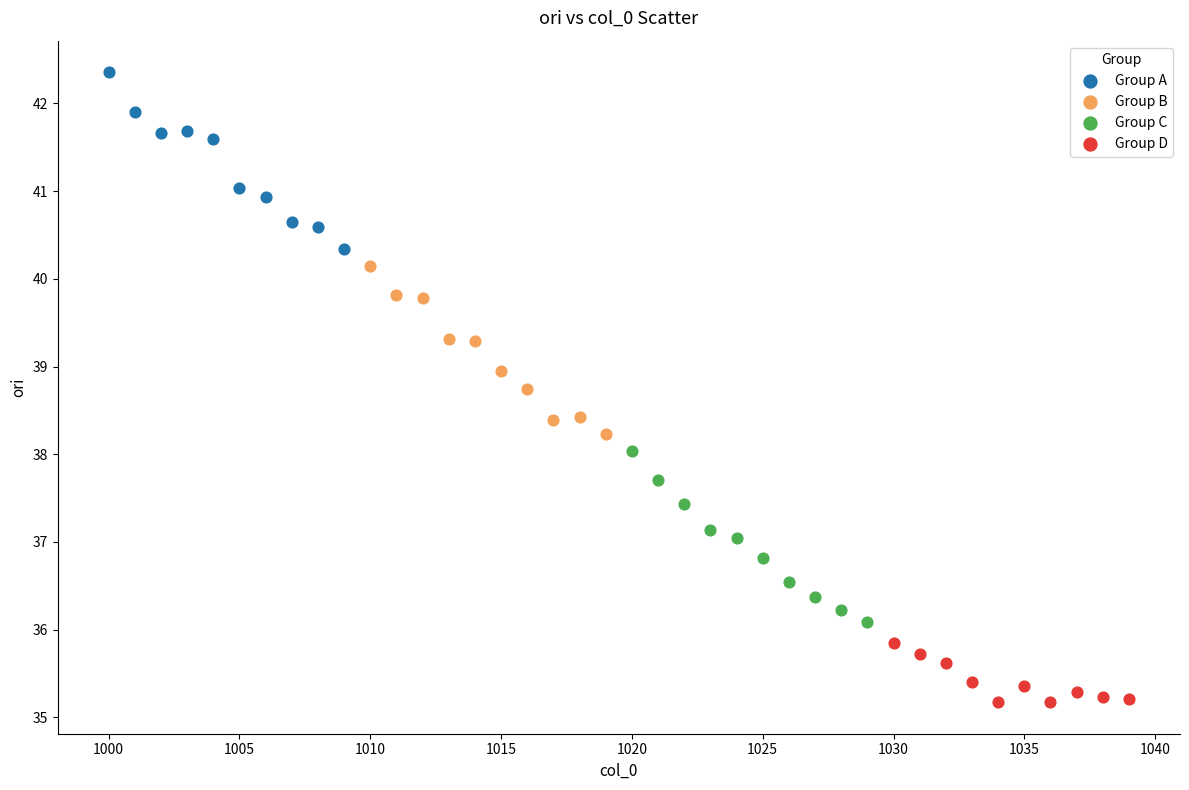

Which series reaches the maximum Y coordinate?

Group A